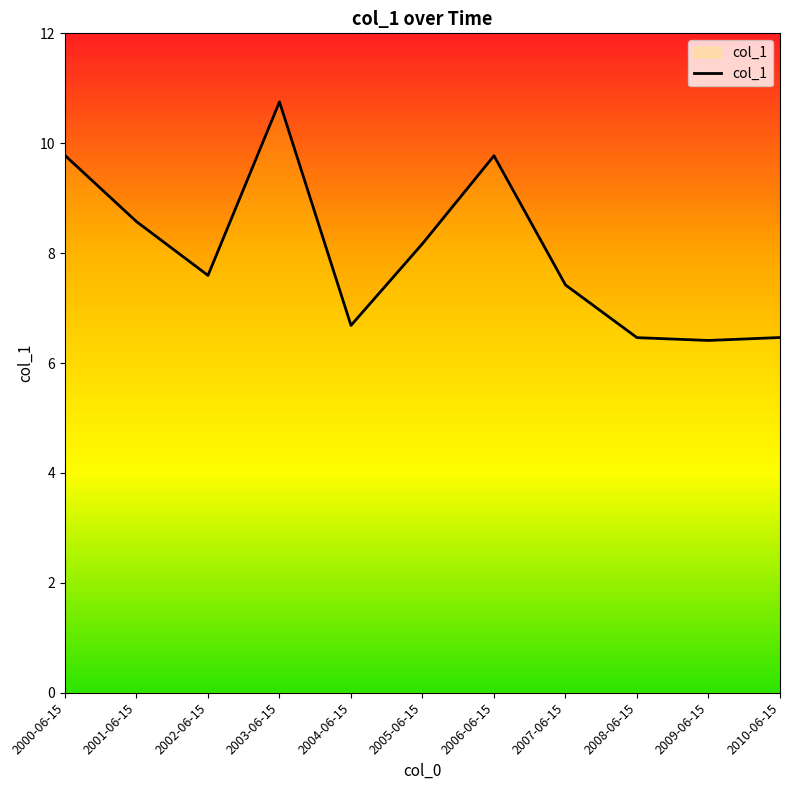

Approximately how many times larger is the value at 2001-06-15 compared to 2000-06-15?

0.9